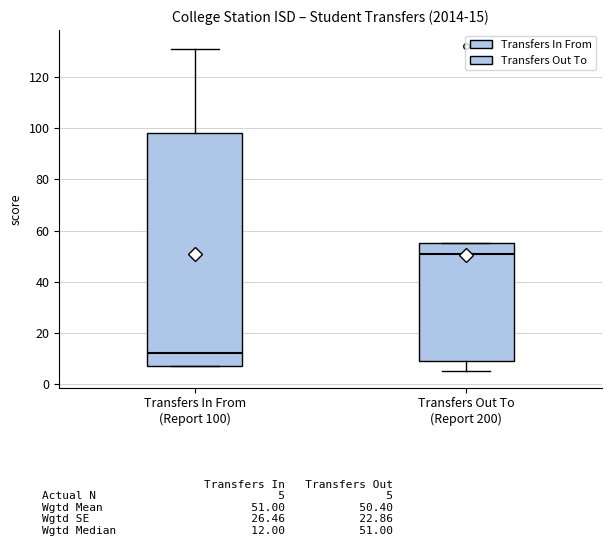

Which box is the tallest, from its lower edge to its upper edge?

Transfers In From (Report 100)